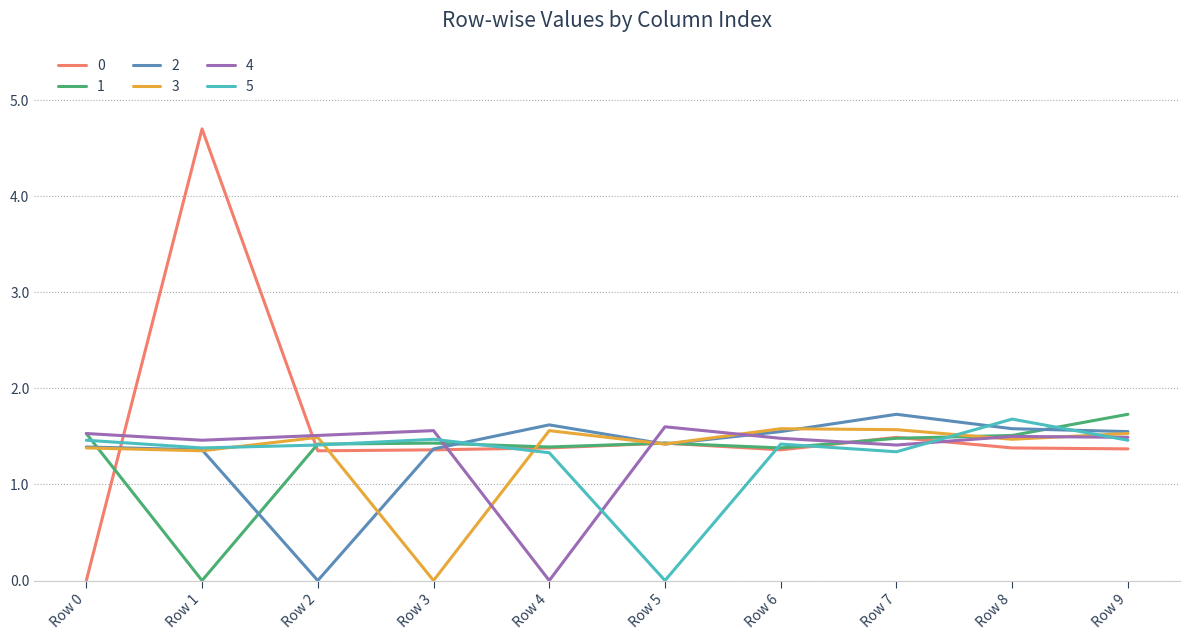

What is the maximum value shown in the chart?

4.7